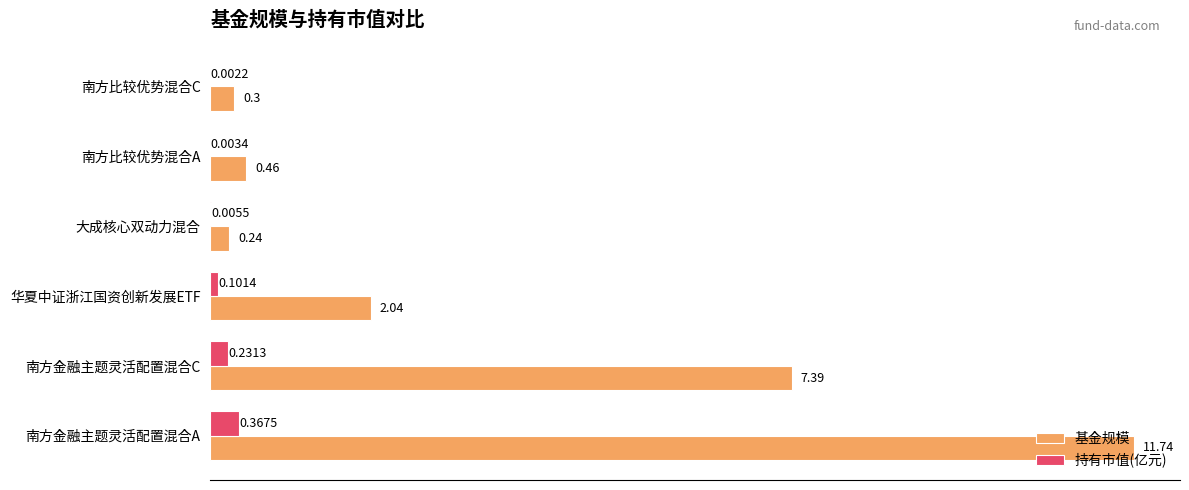

What is the sum of all 基金规模 values?

22.2